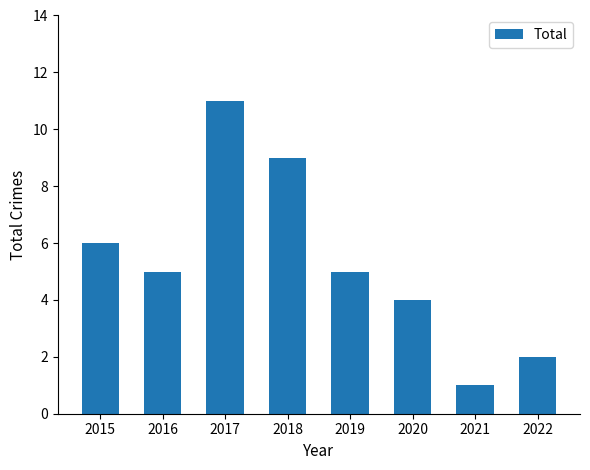

What is the average value?

5